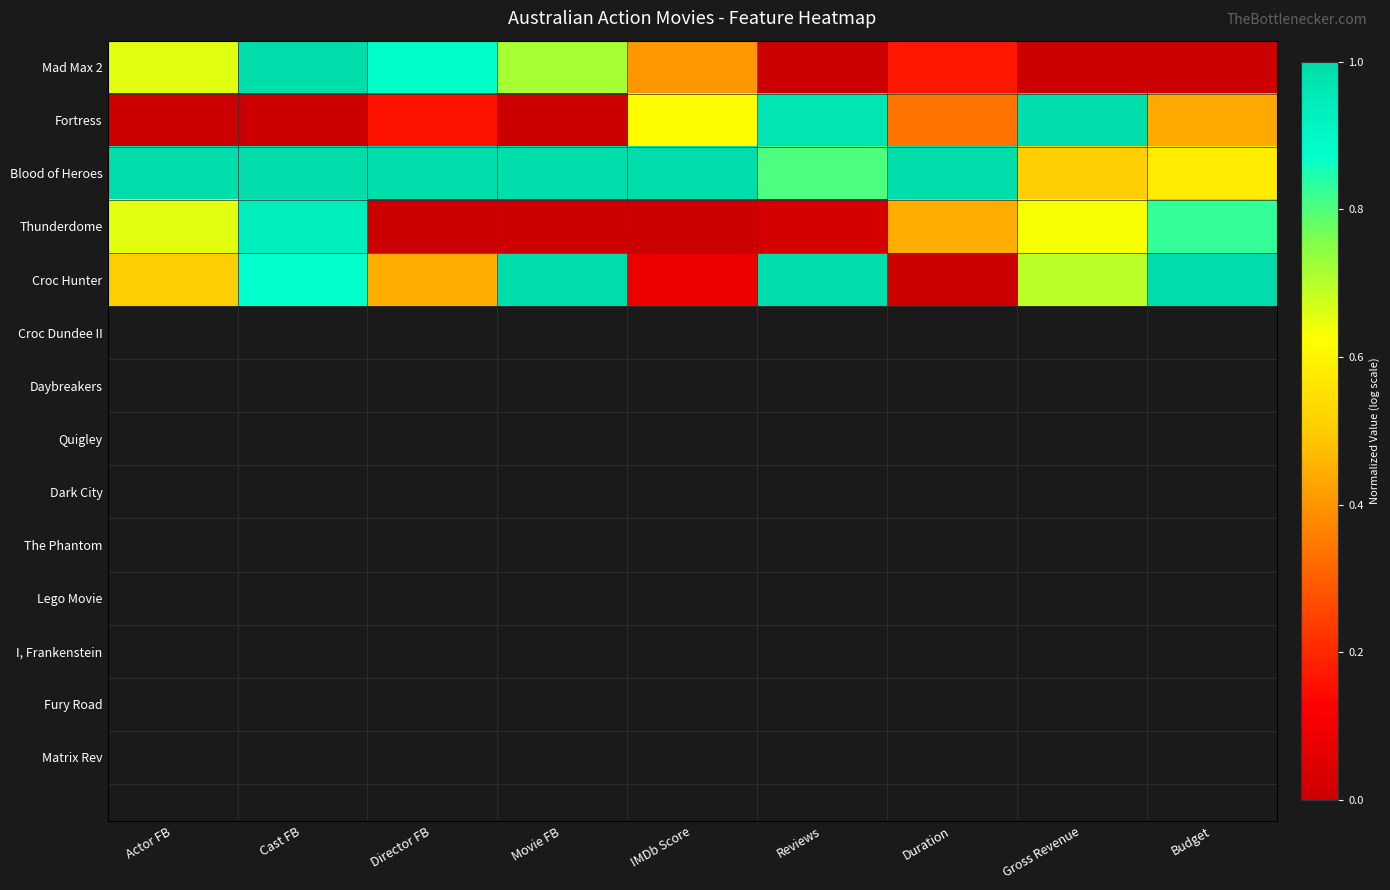

Which has a higher value, Budget or Cast FB?

Cast FB